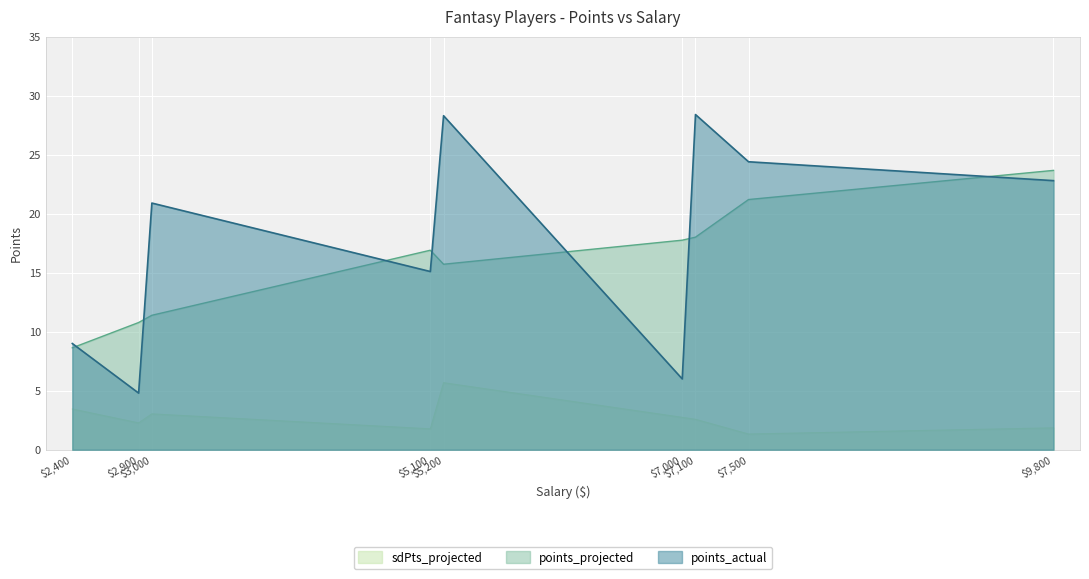

At which label is points_actual closest to 16?

$5,100